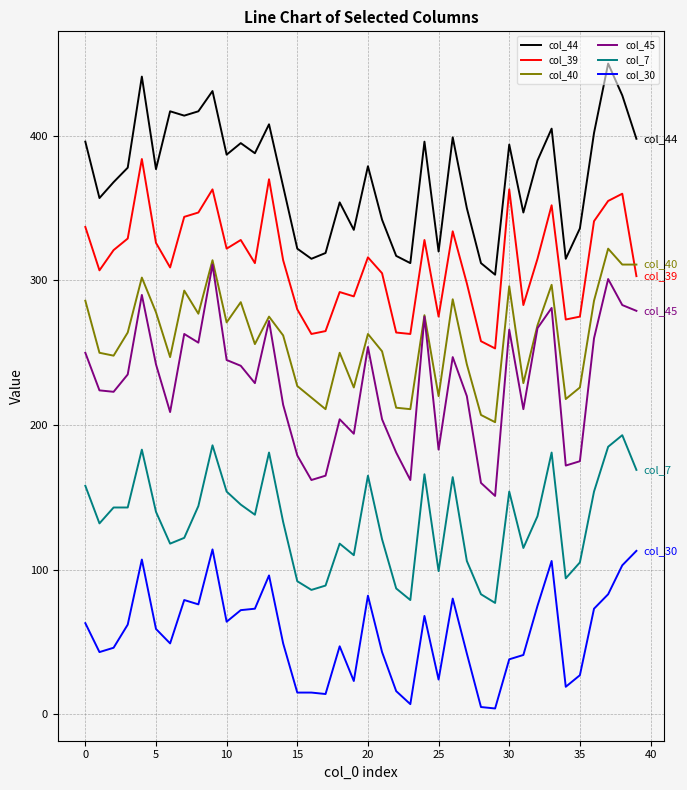

True or false: col_7 and col_45 cross at least once.

False